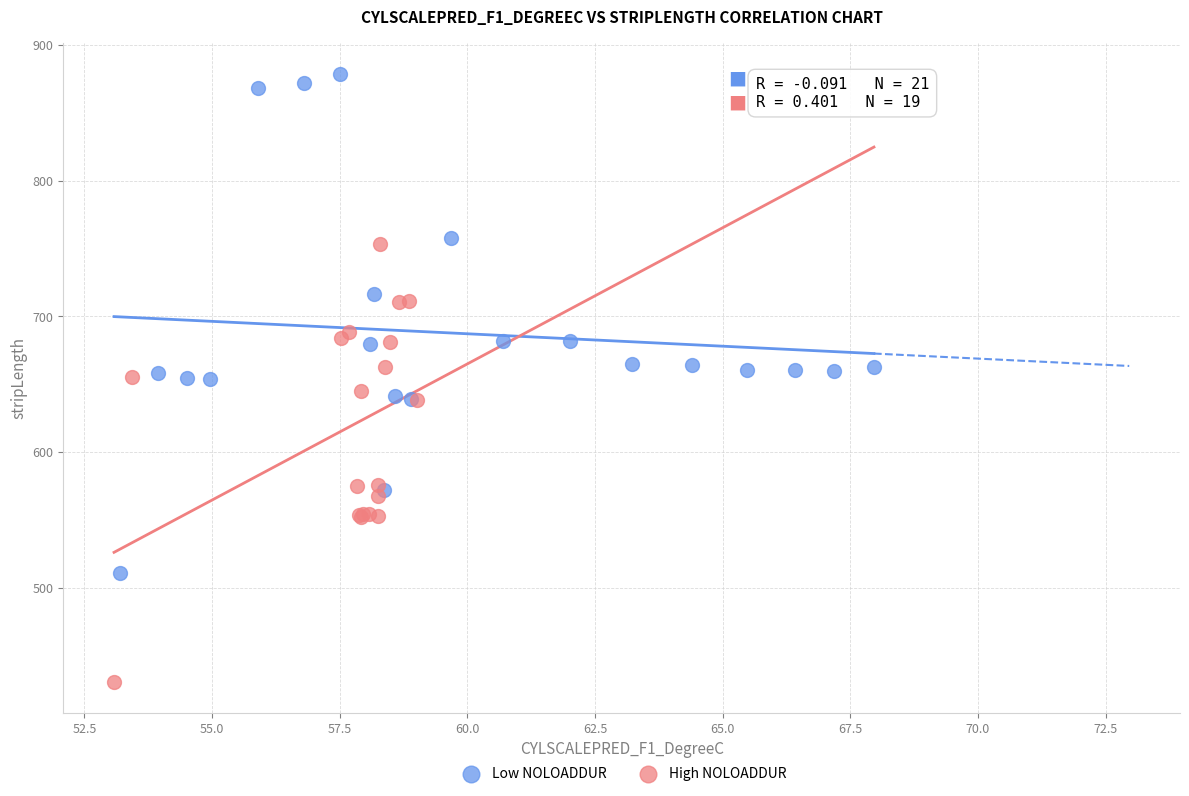

Which series contains the highest Y value?

Low NOLOADDUR